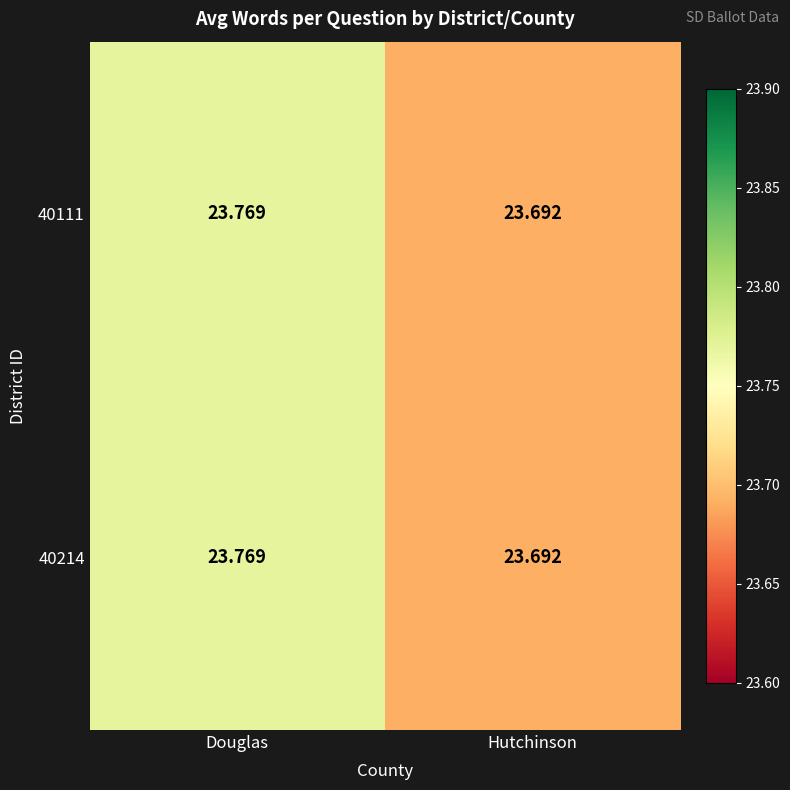

Where is 40214 nearest to the value 23?

Hutchinson